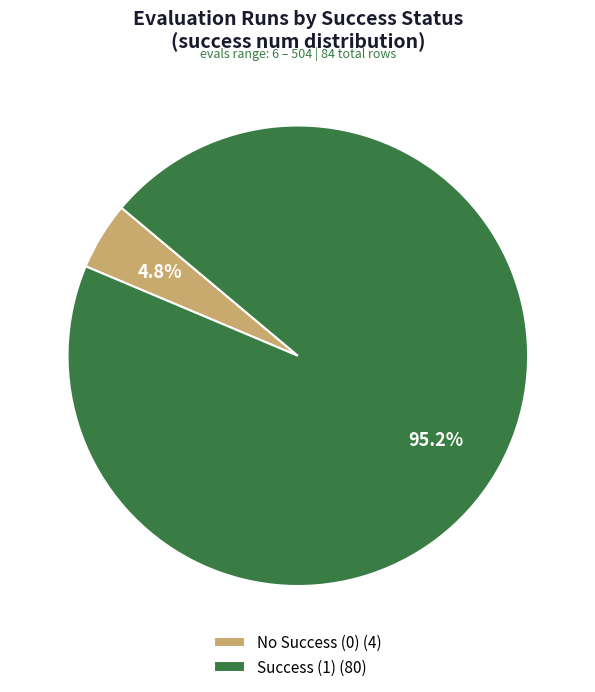

Is there a majority slice in this chart?

Yes